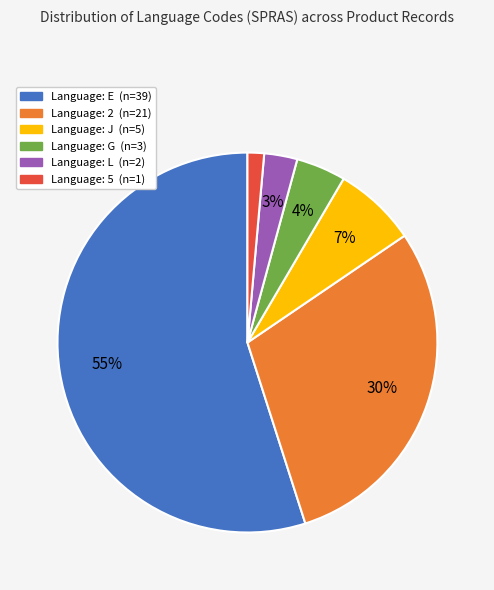

To the nearest percent, what is the difference between the largest and smallest slice percentages?

54%